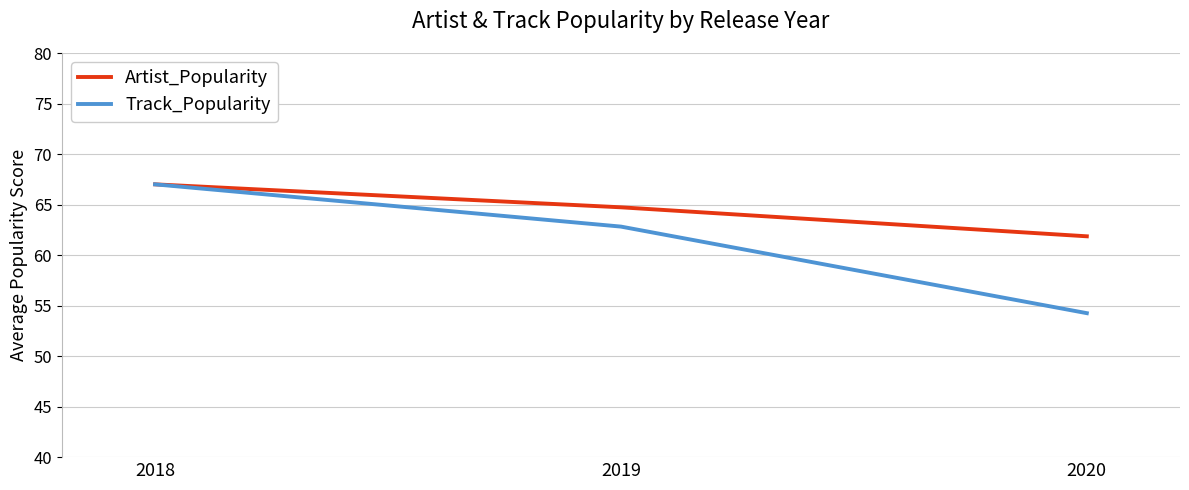

What is the difference between the highest and lowest values at 2020?

7.6